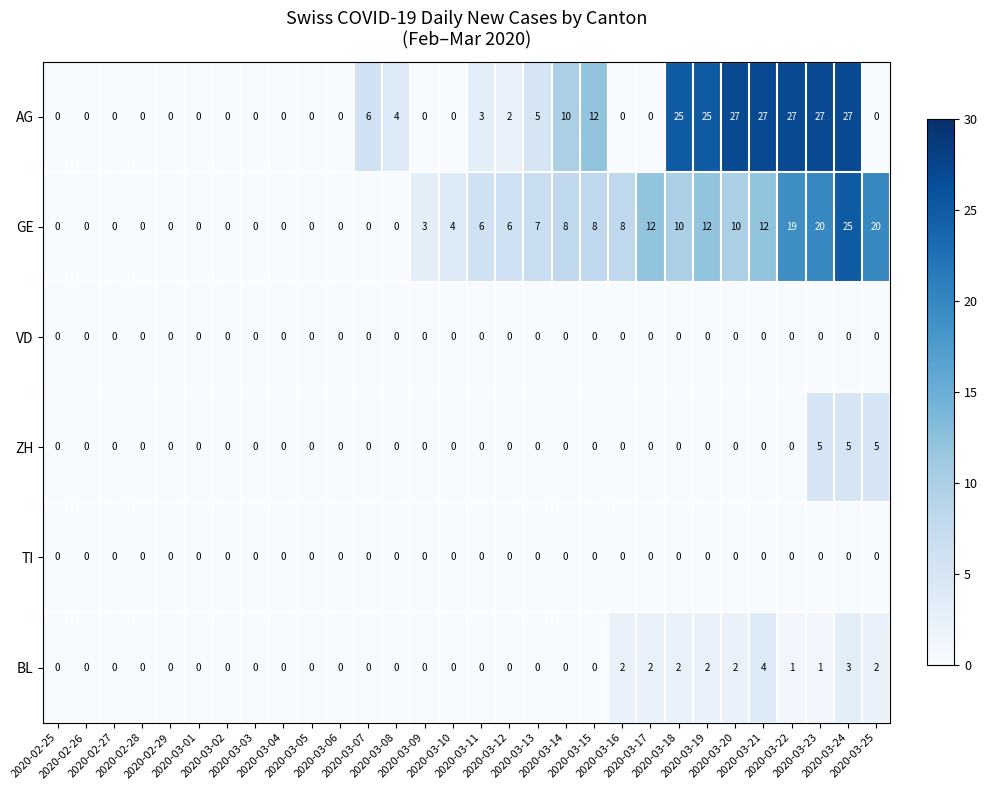

Which series has the widest spread of values?

AG